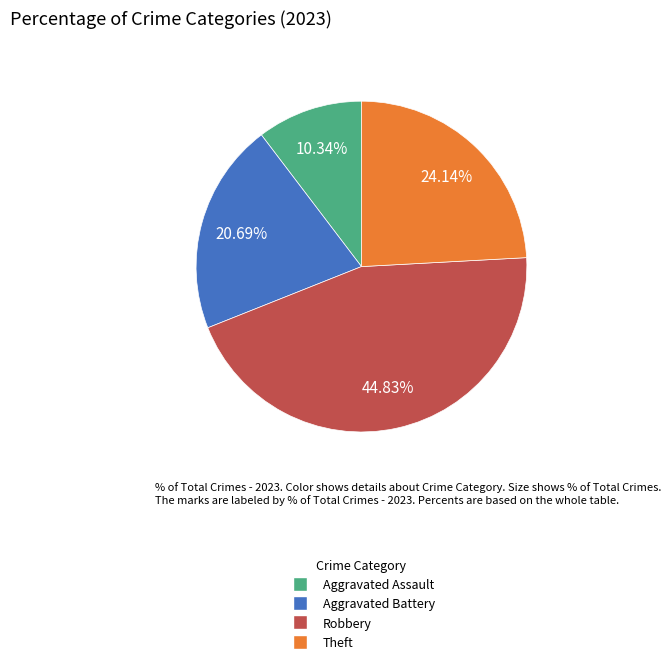

Does any single category account for the majority?

No